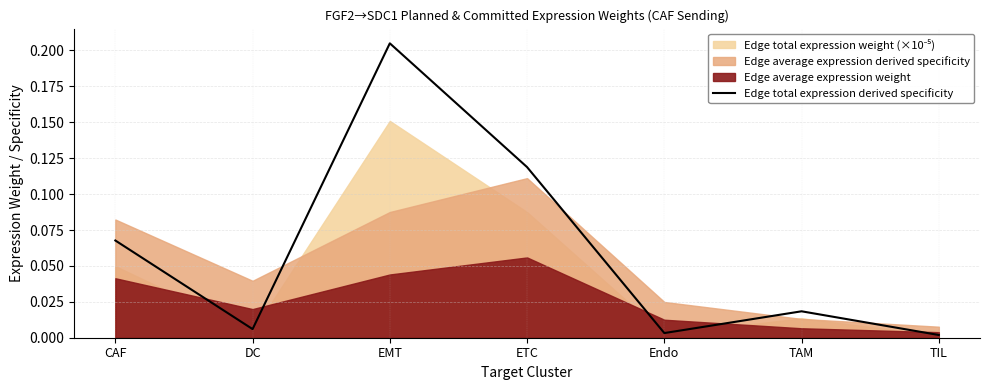

At which category does the data reach its first local peak?

EMT